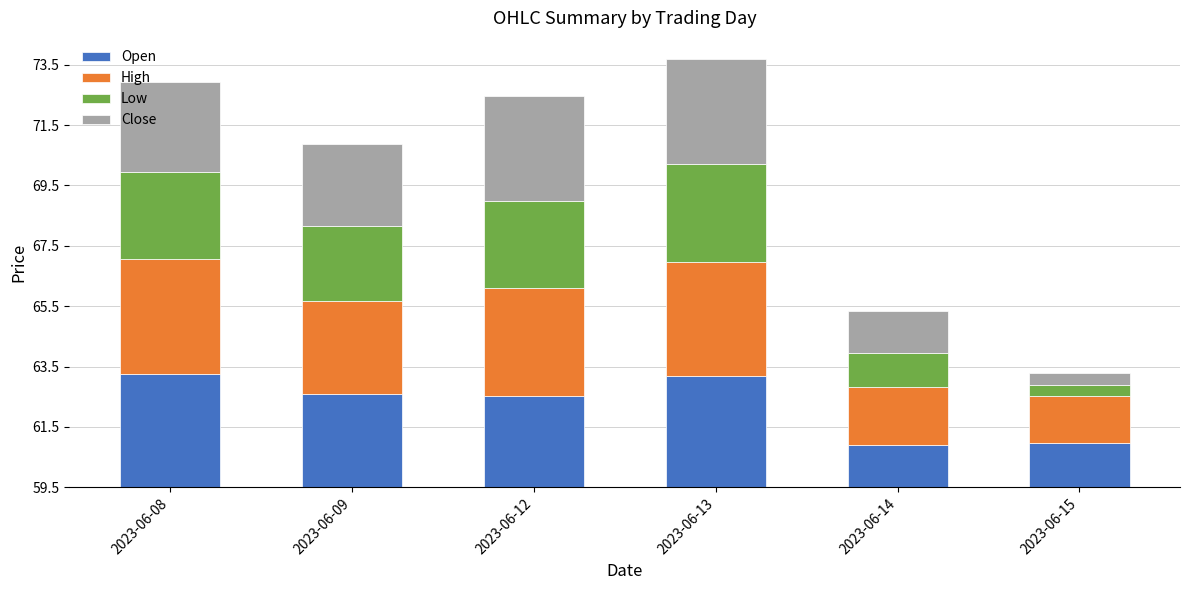

What is the difference between the Open values at 2023-06-08 and 2023-06-14?

2.4